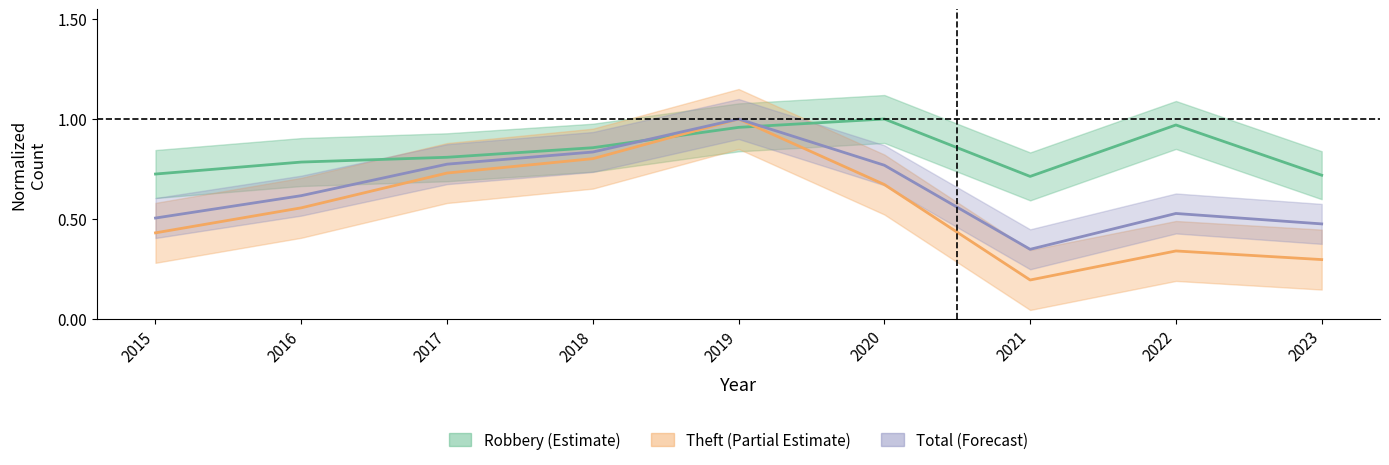

True or false: Theft has more than 2 points higher than both neighbors.

False